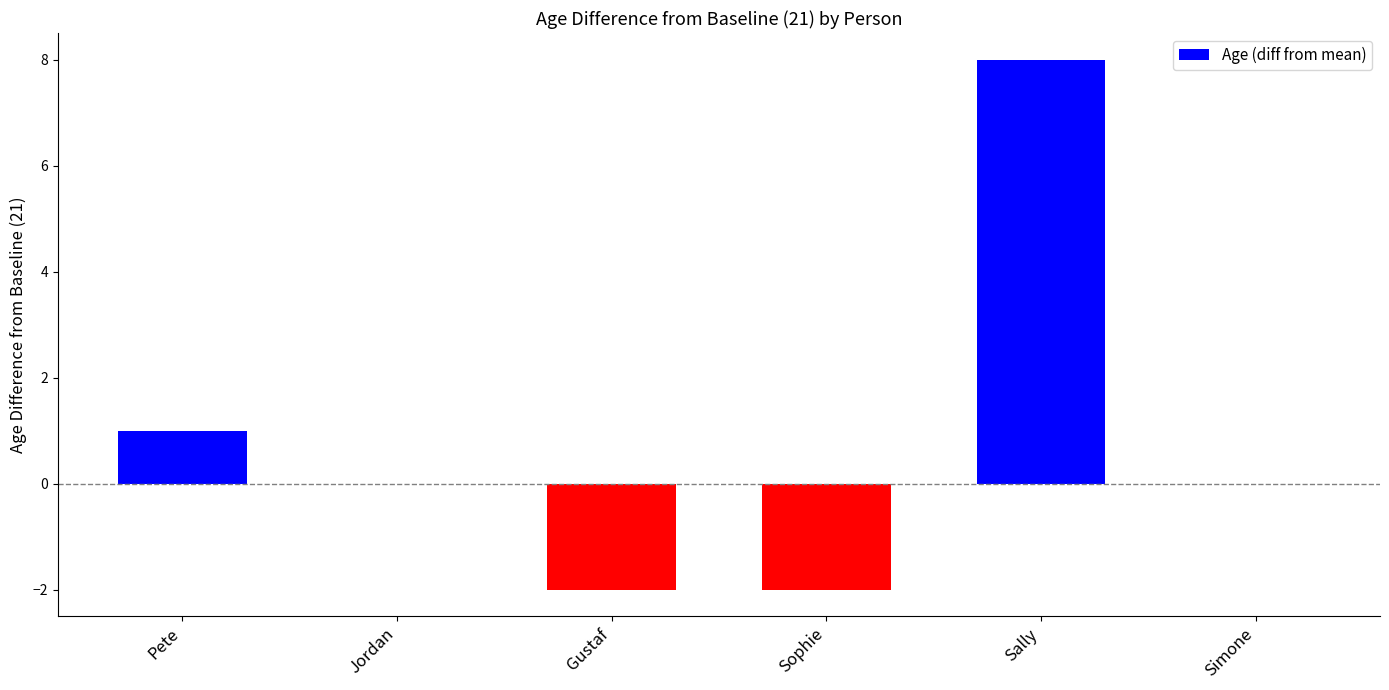

What is the greatest value displayed?

8